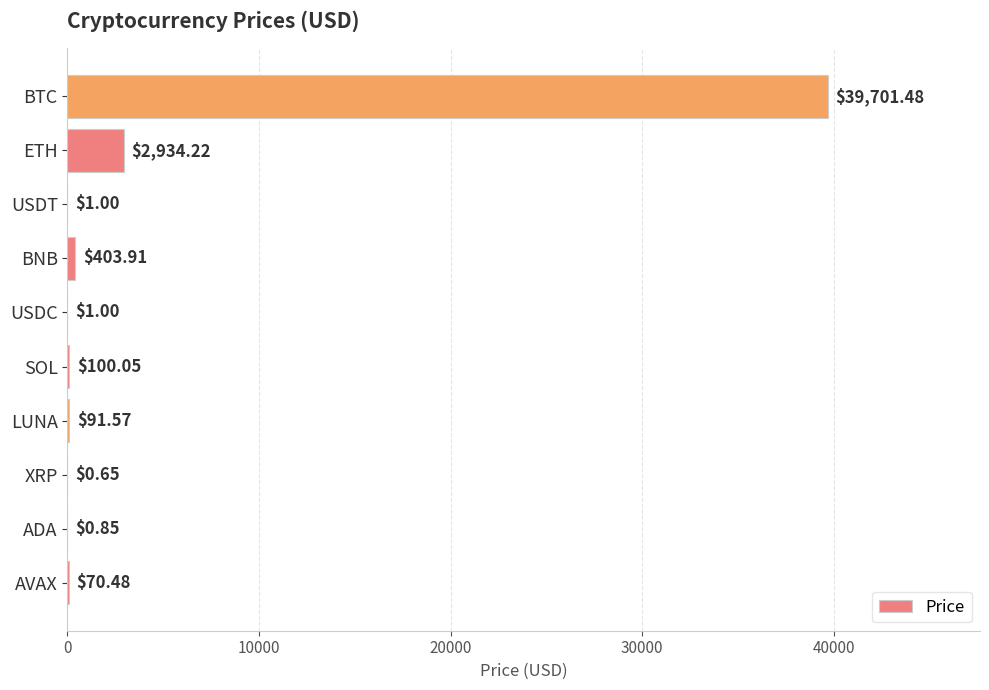

At which label is the value closest to 19851?

ETH